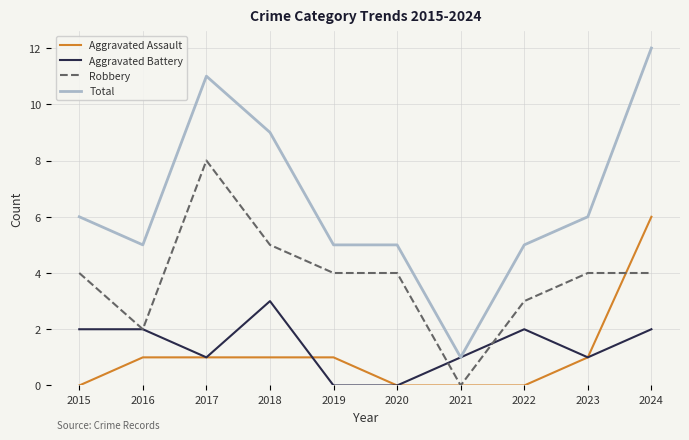

List the series in order of their peak value, highest first.

Total, Robbery, Aggravated Assault, Aggravated Battery